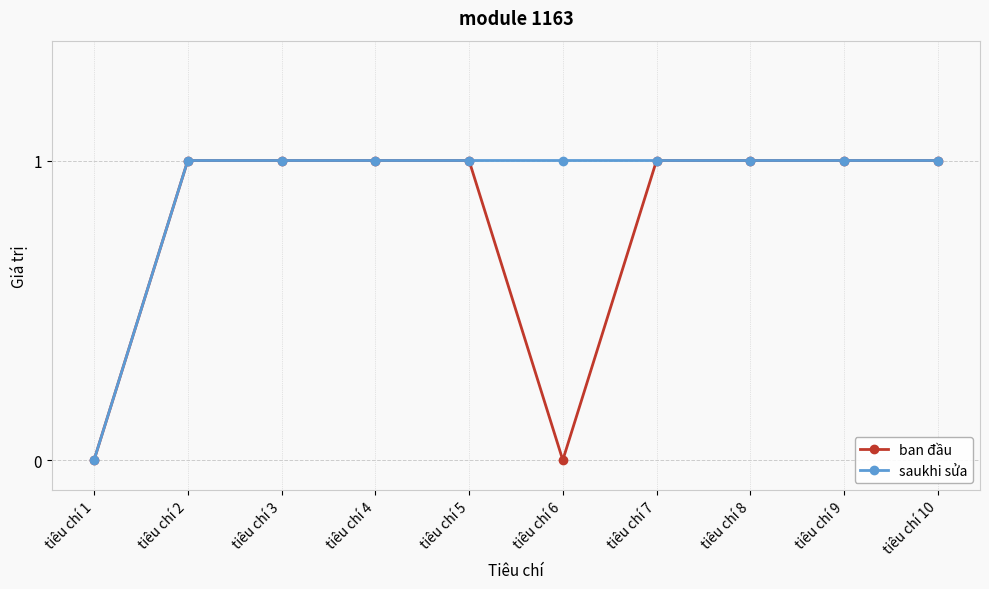

Reading left to right, list all the values displayed in this chart.

ban đầu: tiêu chí 1=0	tiêu chí 2=1	tiêu chí 3=1	tiêu chí 4=1	tiêu chí 5=1	tiêu chí 6=0	tiêu chí 7=1	tiêu chí 8=1	tiêu chí 9=1	tiêu chí 10=1
saukhi sửa: tiêu chí 1=0	tiêu chí 2=1	tiêu chí 3=1	tiêu chí 4=1	tiêu chí 5=1	tiêu chí 6=1	tiêu chí 7=1	tiêu chí 8=1	tiêu chí 9=1	tiêu chí 10=1